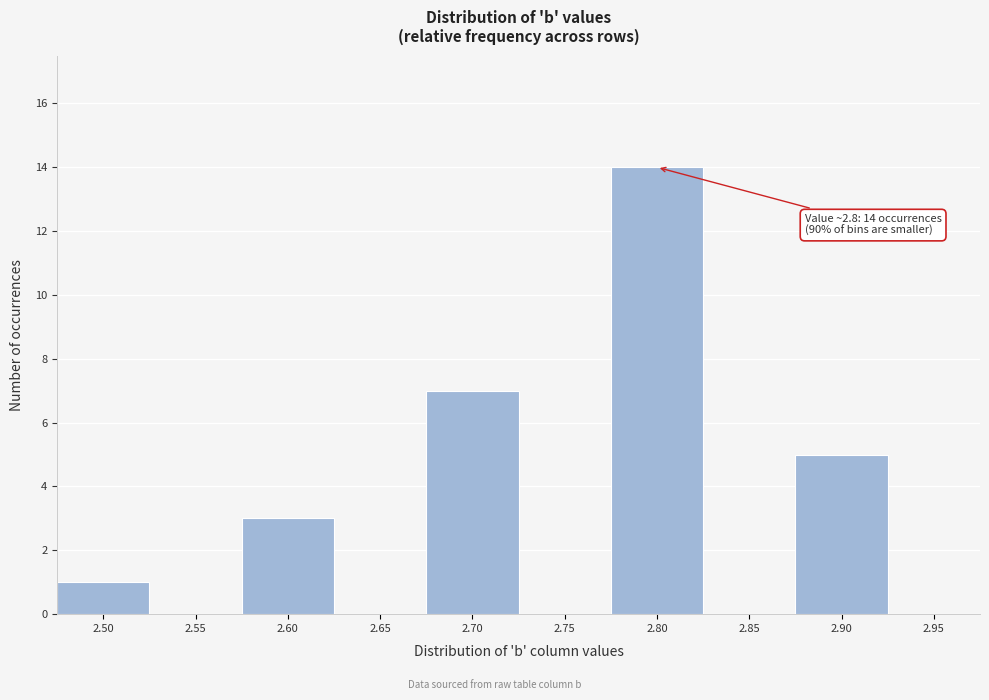

Reading left to right, list all the values displayed in this chart.

2.50=1	2.55=0	2.60=3	2.65=0	2.70=7	2.75=0	2.80=14	2.85=0	2.90=5	2.95=0